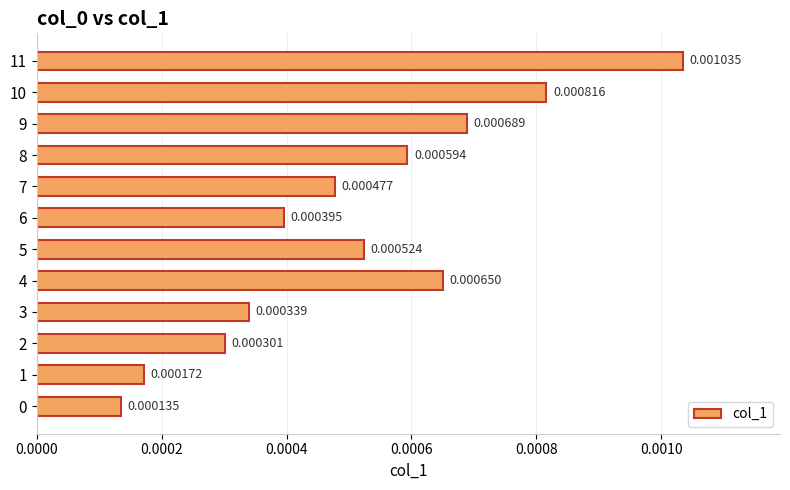

Does the chart contain any negative values?

No